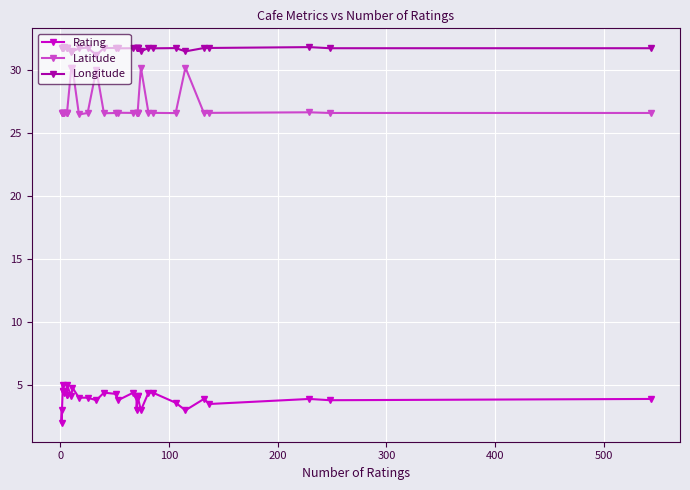

What is the value of the Rating point at the 21st from the left?

4.1